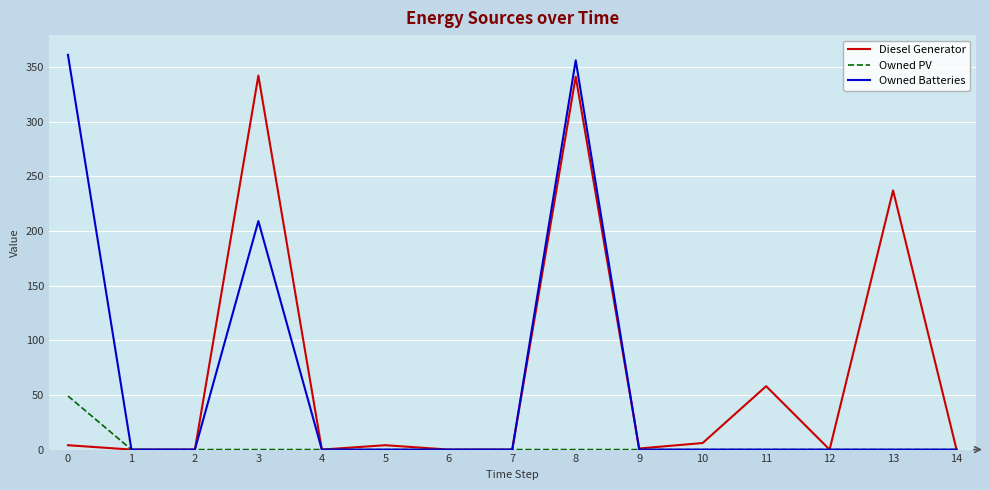

What is the difference between the Owned Batteries values at 0 and 12?

361